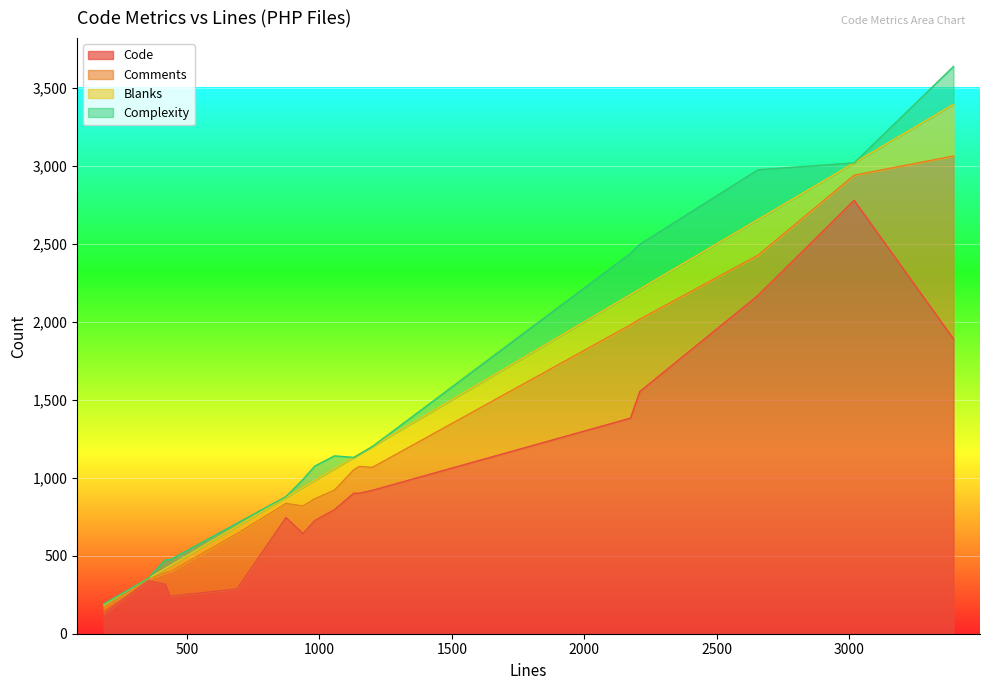

What are all the series names shown in the legend?

Code, Comments, Blanks, Complexity